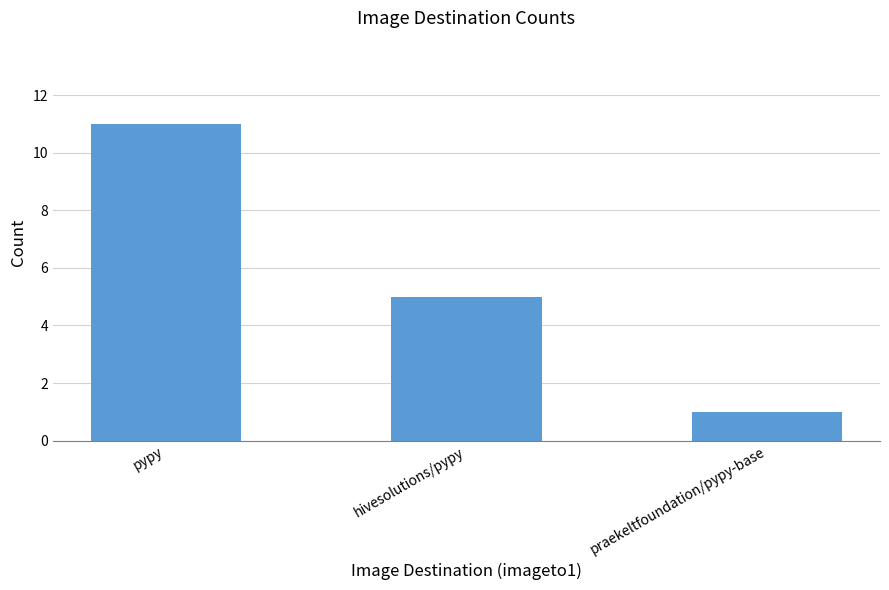

Where is the data nearest to the value 6?

hivesolutions/pypy